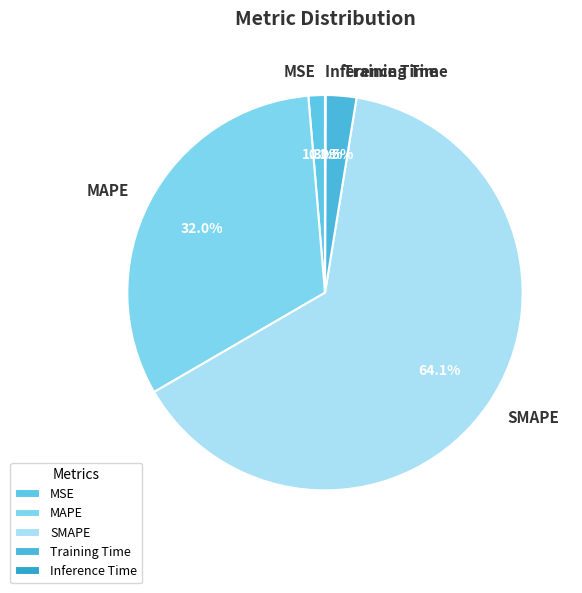

What is the largest slice in the pie chart?

SMAPE